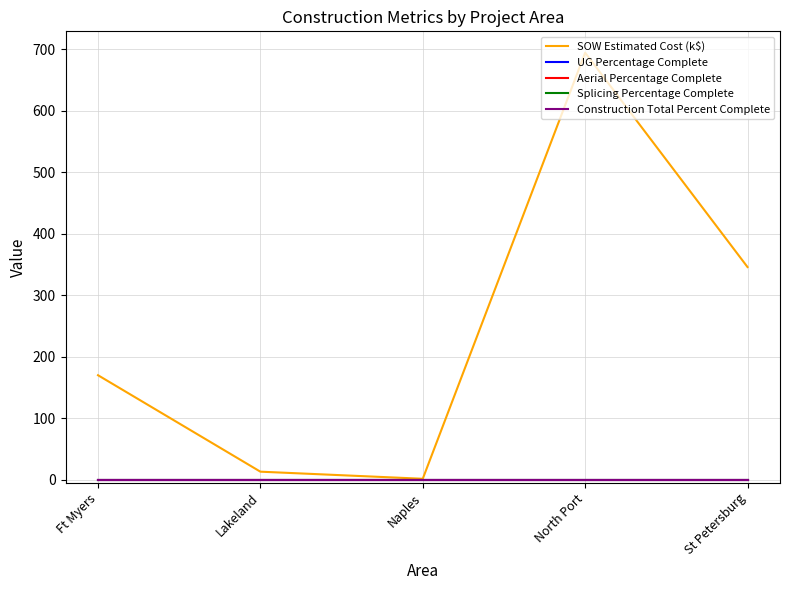

What is the spread (max minus min) of values at St Petersburg?

345.9